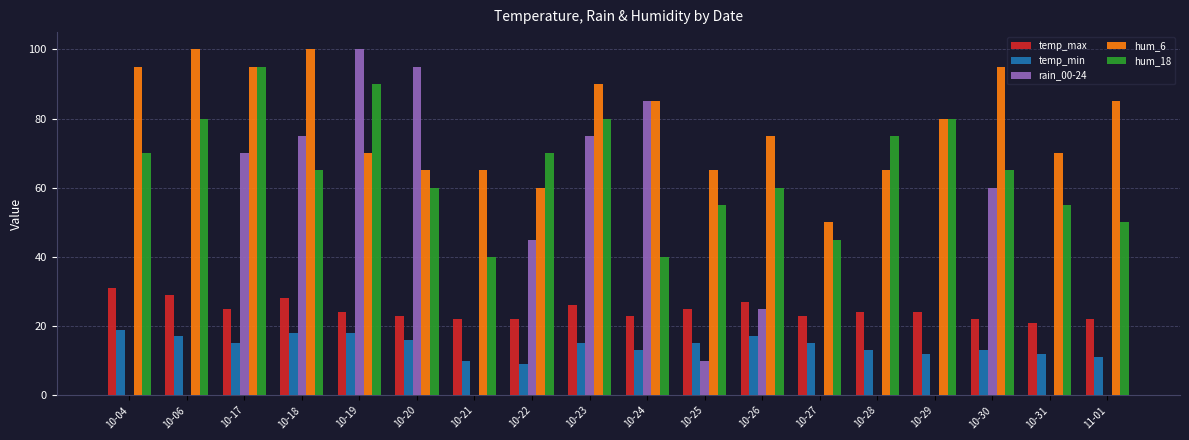

Which series changed the most between 10-17 and 11-01?

rain_00-24